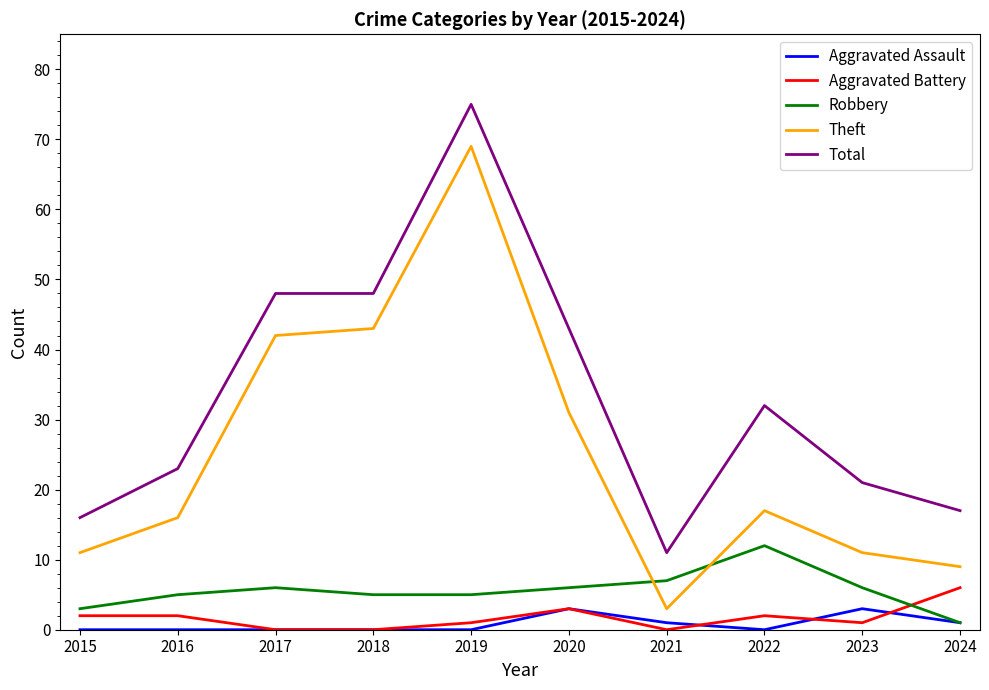

Does the chart display data point markers on the line(s)?

No